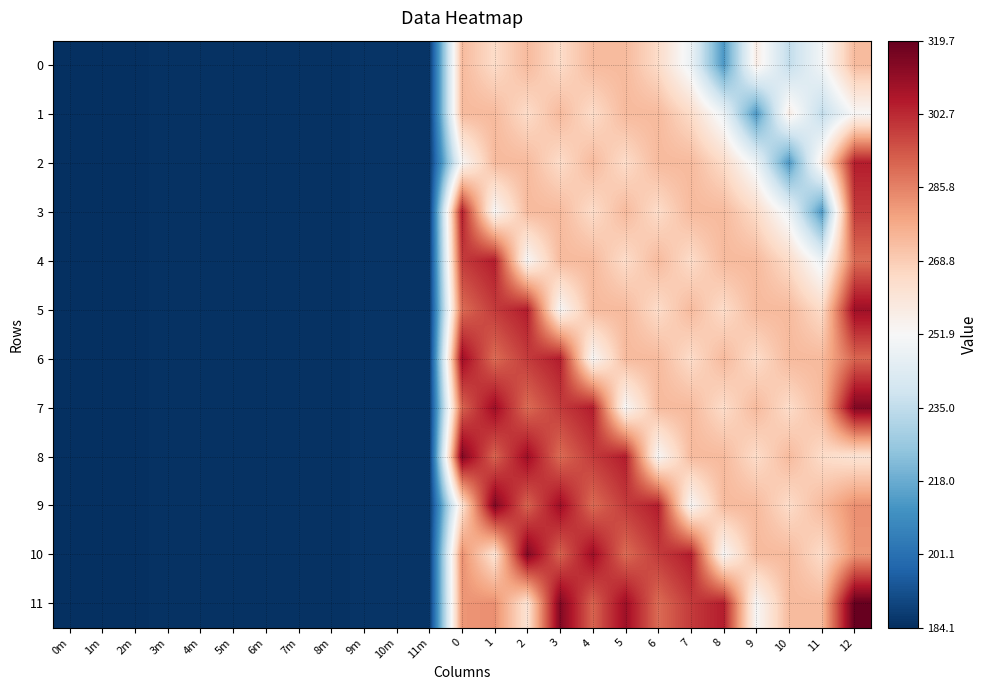

Rank the series by their maximum value, from lowest to highest.

0, 1, 2, 3, 4, 5, 6, 7, 8, 9, 10, 11